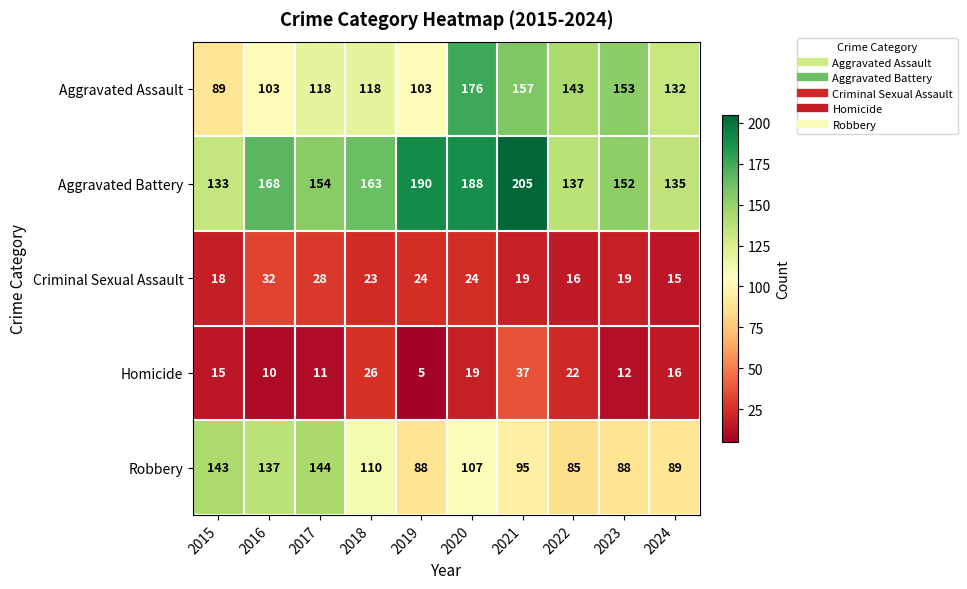

Rank the series by their maximum value, from lowest to highest.

Criminal Sexual Assault, Homicide, Robbery, Aggravated Assault, Aggravated Battery